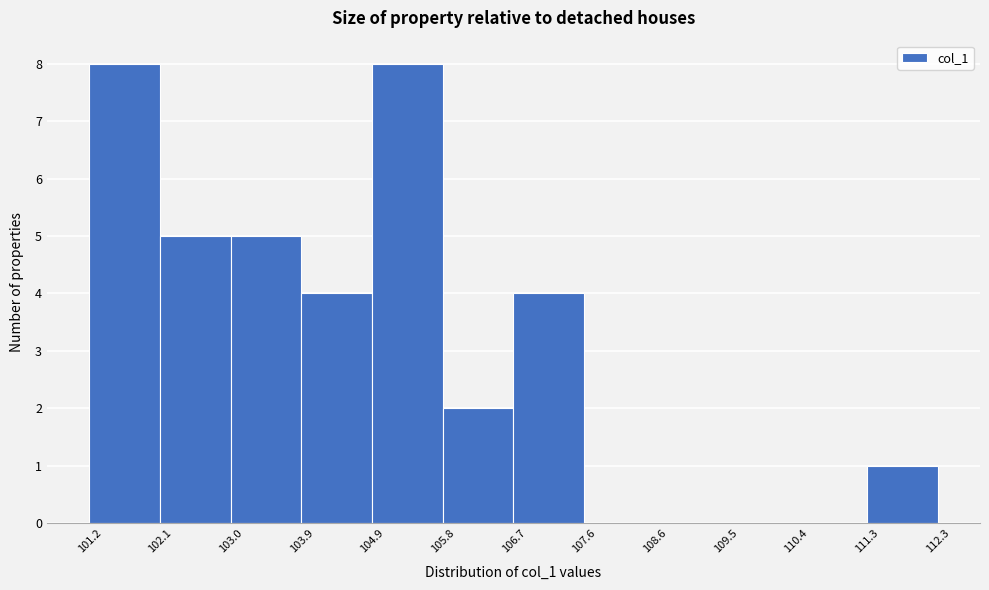

Reading left to right, transcribe this chart: for each bar, give the range it covers on the x-axis and its height. The values are not printed on the chart, so give them approximately, as read against the axis.

101.2 to 102.1: 8
102.1 to 103.0: 5
103.0 to 103.9: 5
103.9 to 104.9: 4
104.9 to 105.8: 8
105.8 to 106.7: 2
106.7 to 107.6: 4
107.6 to 108.6: 0
108.6 to 109.5: 0
109.5 to 110.4: 0
110.4 to 111.3: 0
111.3 to 112.3: 1